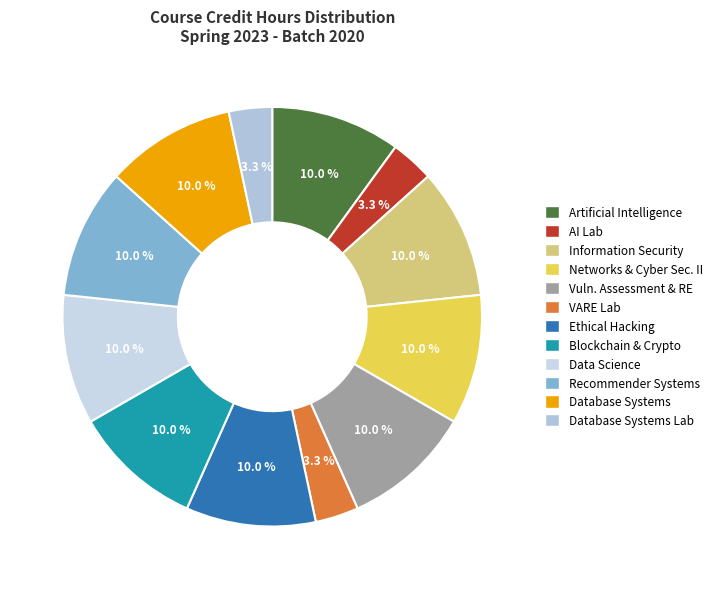

Rank the categories by value from lowest to highest.

Artificial Intelligence Lab, Vulnerability Assessment and Rev. Engg. Lab, Database Systems Lab, Artificial Intelligence, Information Security, Networks & Cyber Security - II, Vulnerability Assessment and Rev. Engg., Ethical Hacking Concepts & Practices, Blockchain & Cryptocurrency, Data Science, Recommender Systems, Database Systems